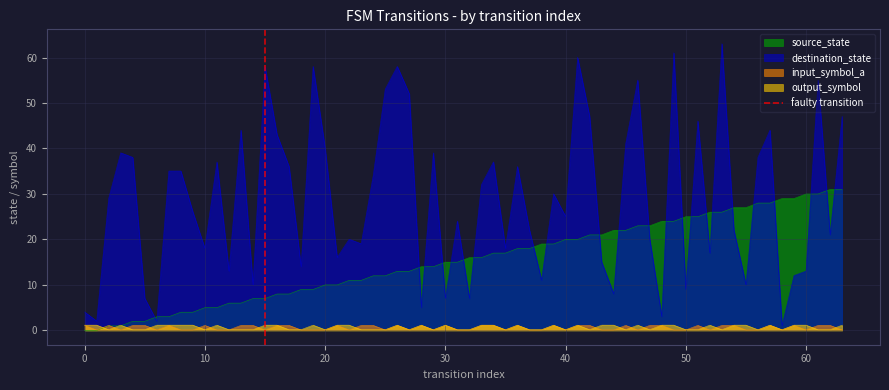

Does the chart have visible grid lines?

Yes